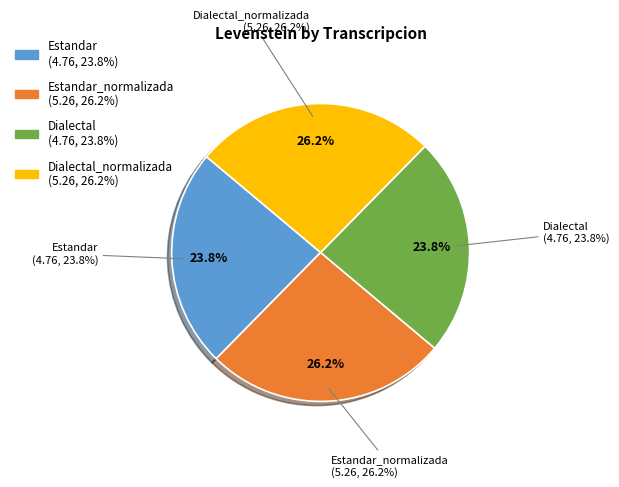

What percentage do Estandar and Dialectal_normalizada together represent?

50.0%